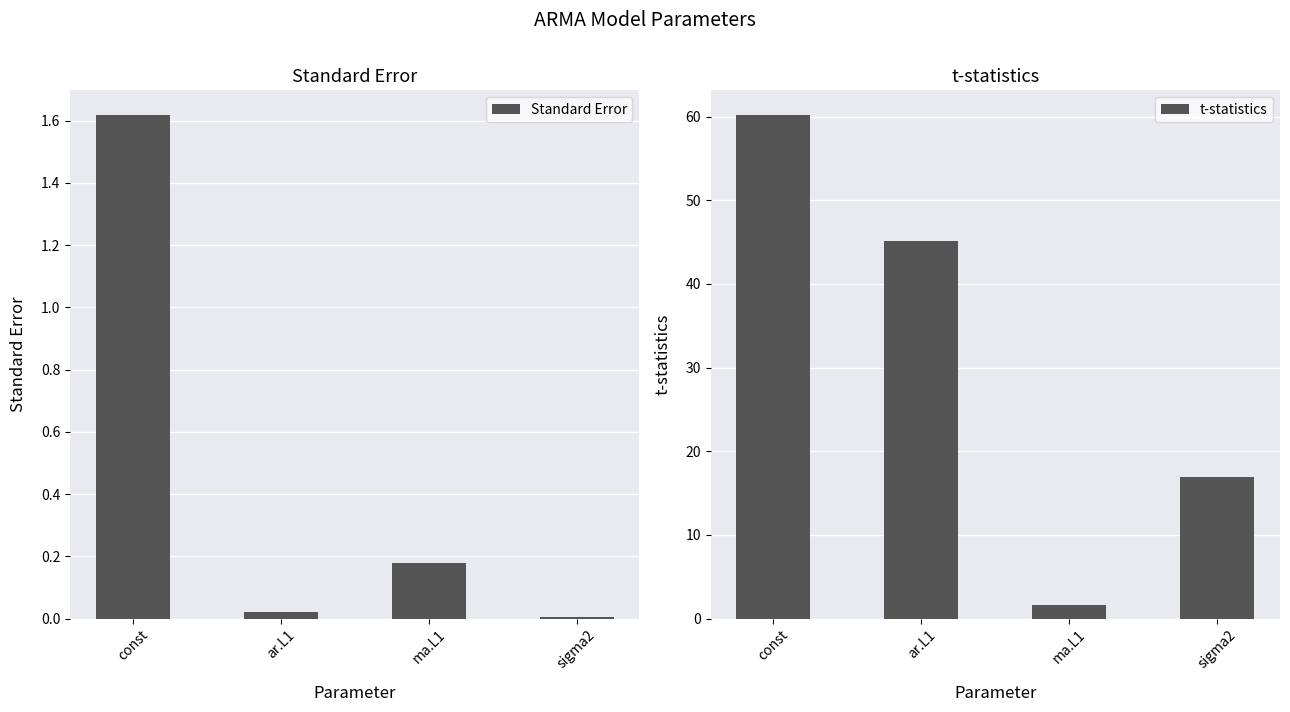

Count the number of data series in this chart.

2